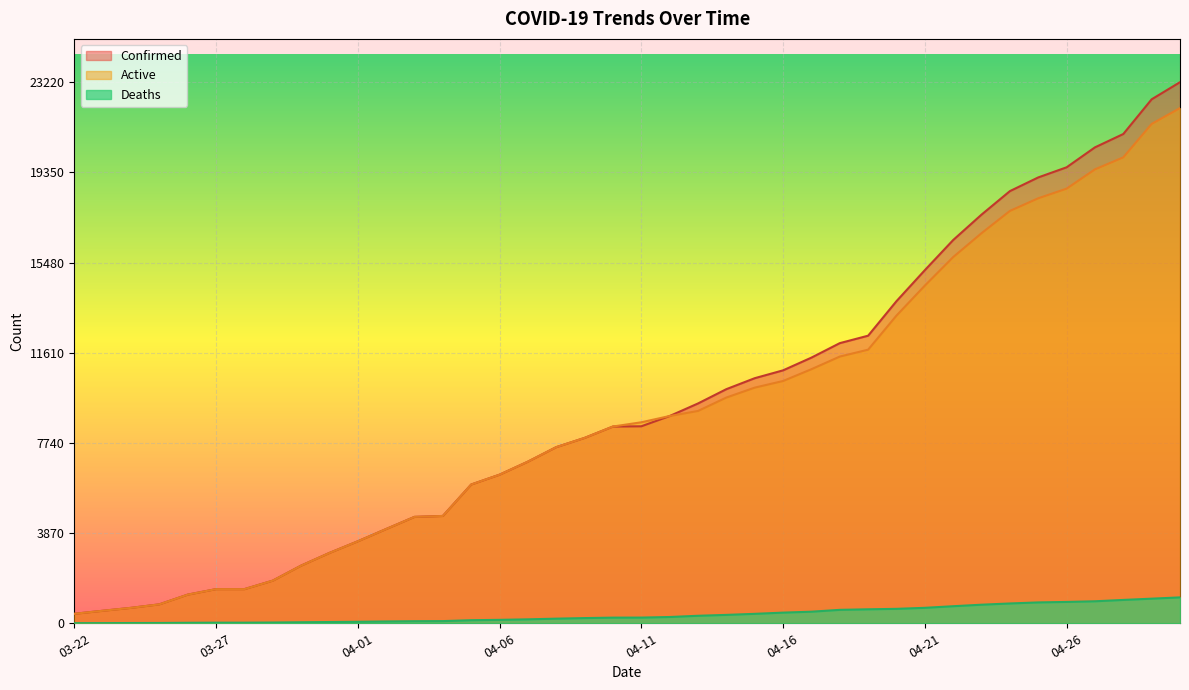

What is the smallest value displayed?

5